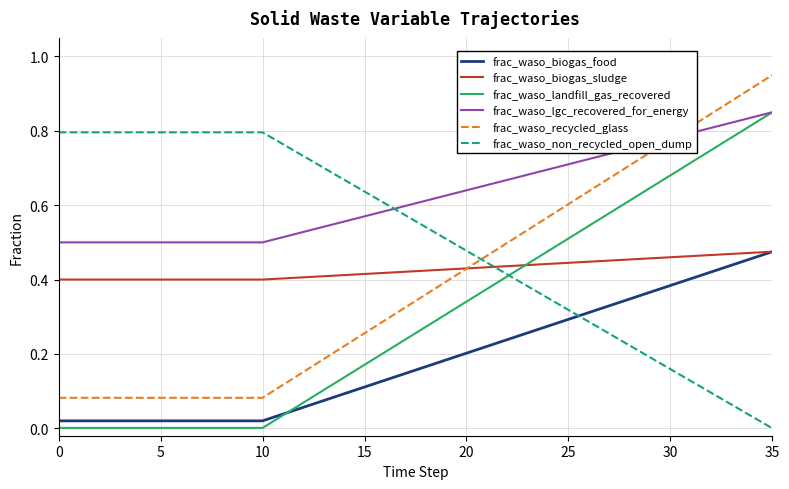

Which series has the largest total across all categories?

frac_waso_lgc_recovered_for_energy